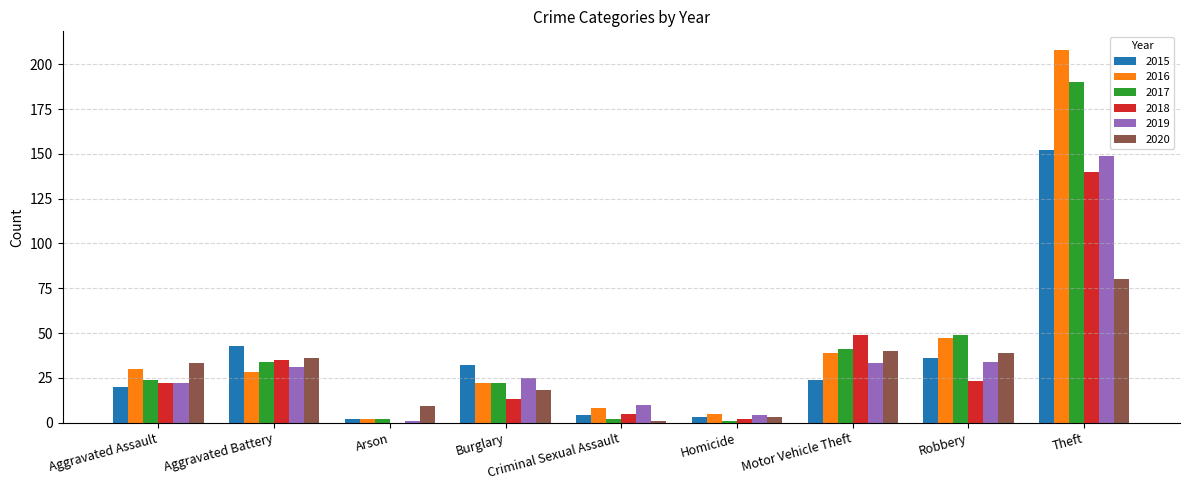

At which label does 2019 reach its peak?

Theft